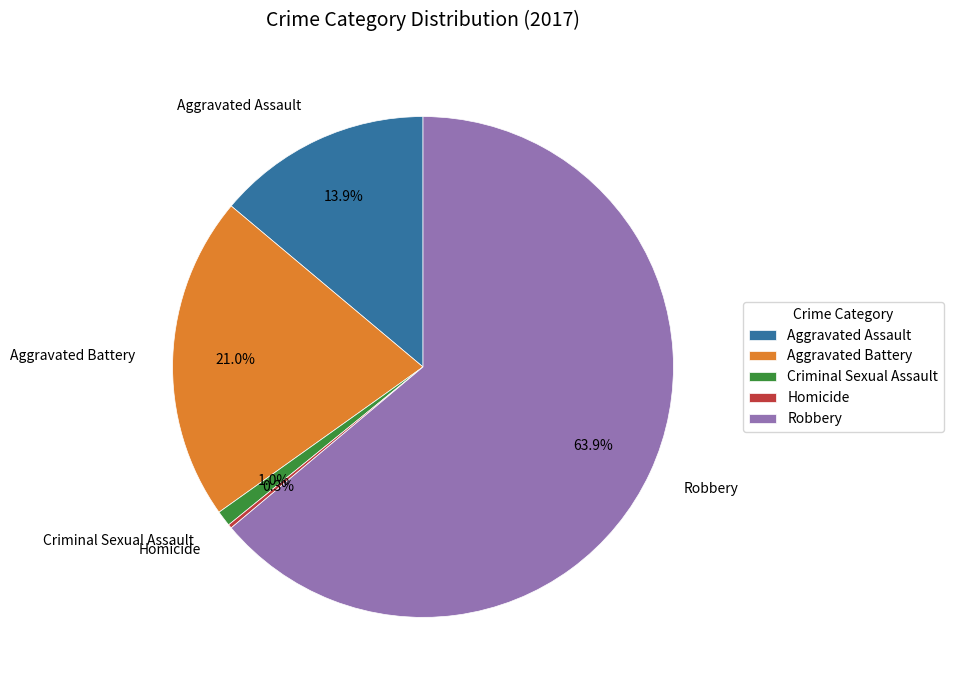

What is the largest slice in the pie chart?

Robbery